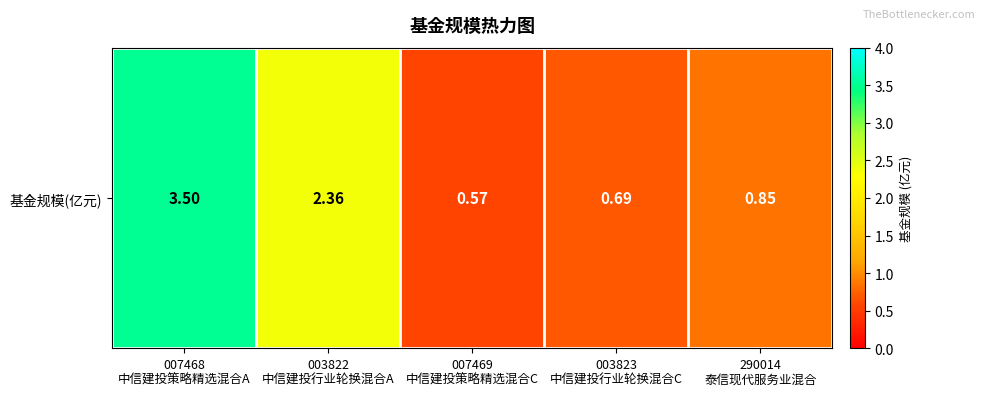

What is the greatest value displayed?

3.5